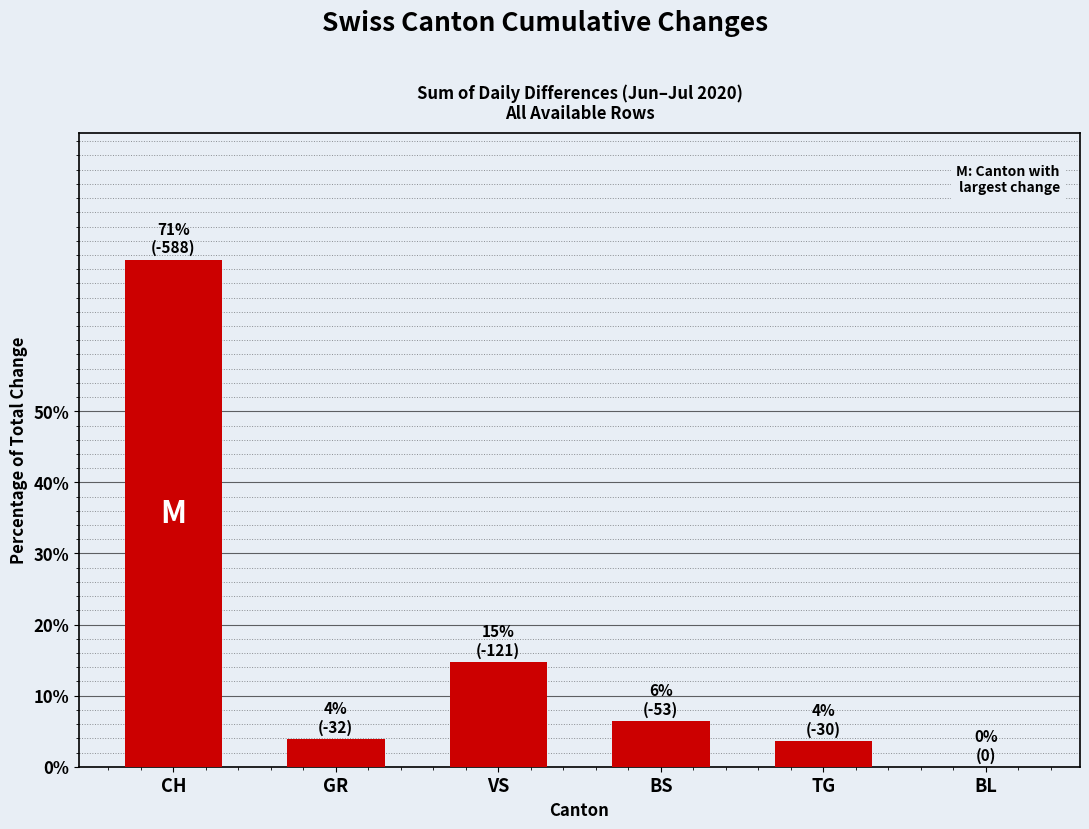

At which label is the value closest to 35?

VS